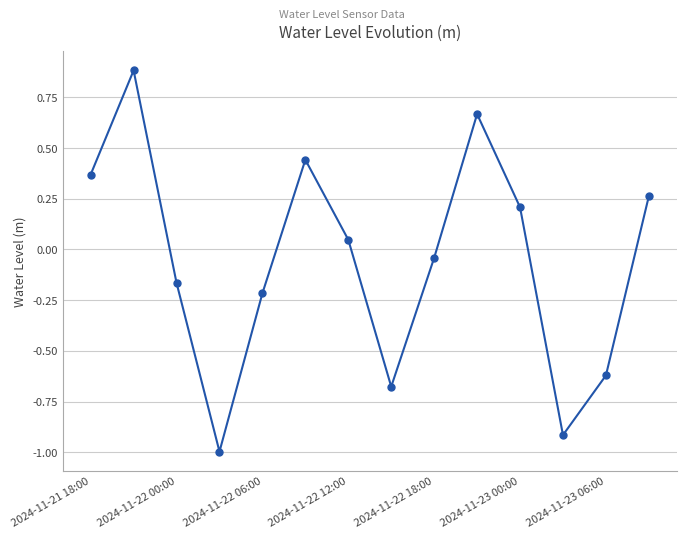

How many positive values are there?

7